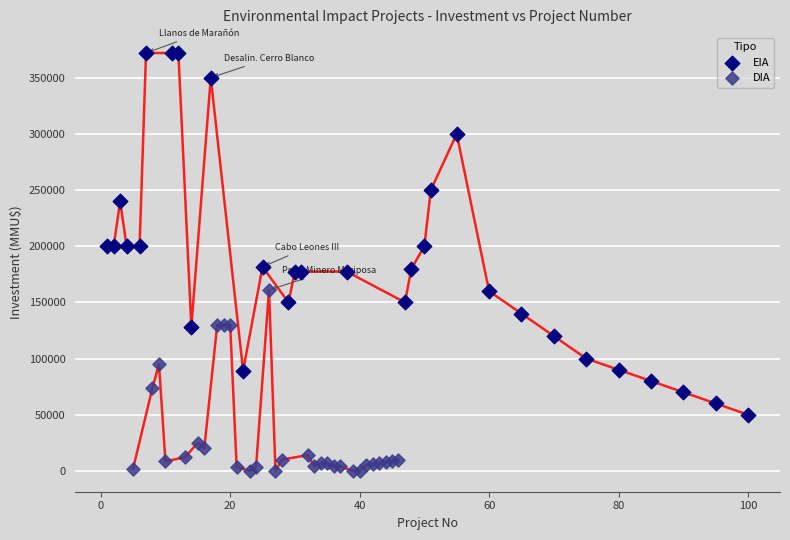

Which series contains the lowest Y value?

DIA